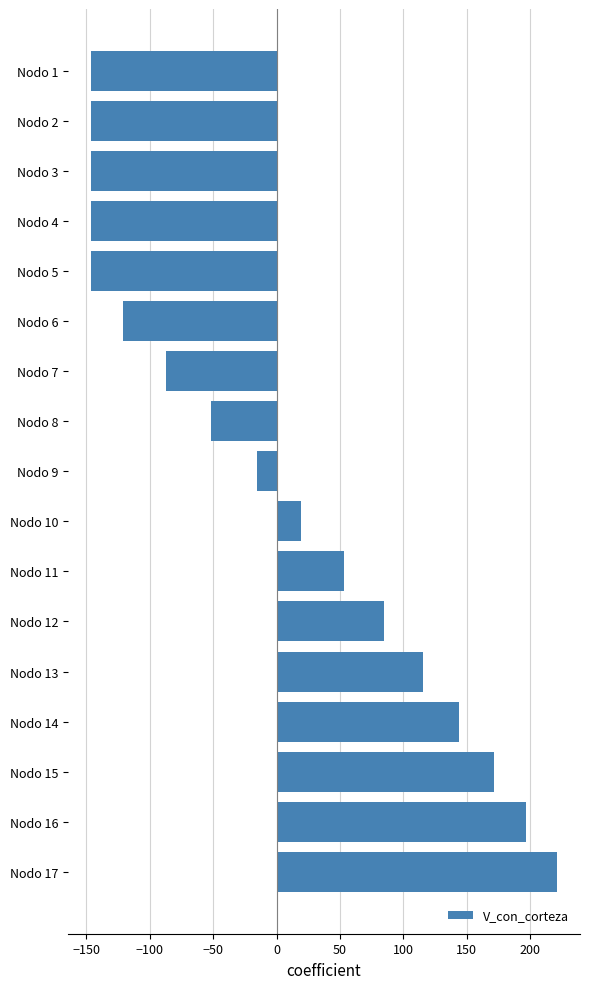

Reading top to bottom, transcribe all the data shown in this chart.

Nodo 1=-146.1	Nodo 2=-146.1	Nodo 3=-146.1	Nodo 4=-146.1	Nodo 5=-146.1	Nodo 6=-121.2	Nodo 7=-87.1	Nodo 8=-51.5	Nodo 9=-15.8	Nodo 10=19.1	Nodo 11=52.8	Nodo 12=84.9	Nodo 13=115.4	Nodo 14=144.2	Nodo 15=171.4	Nodo 16=196.9	Nodo 17=221.0